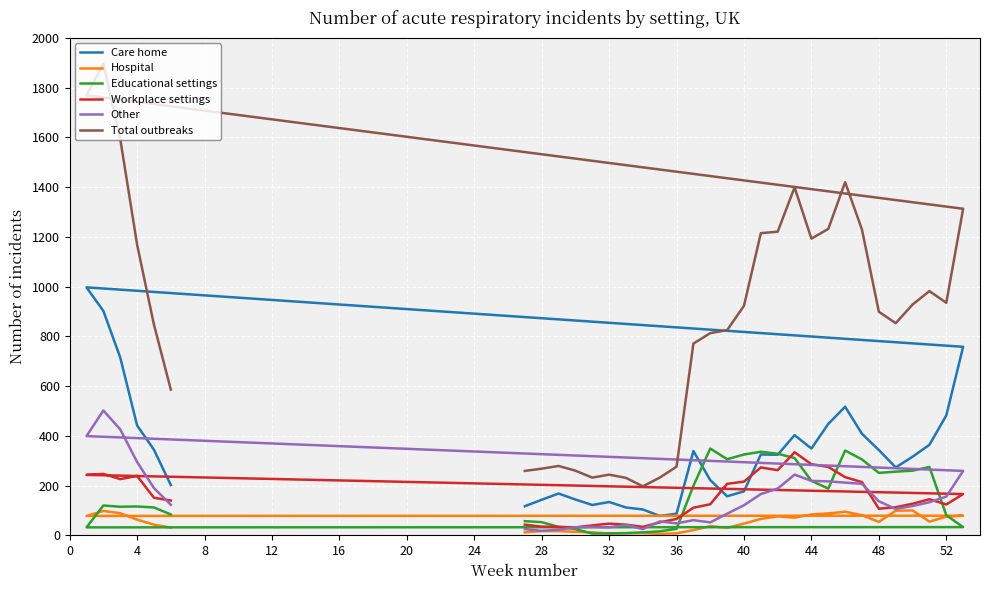

Does the chart display data point markers on the line(s)?

No